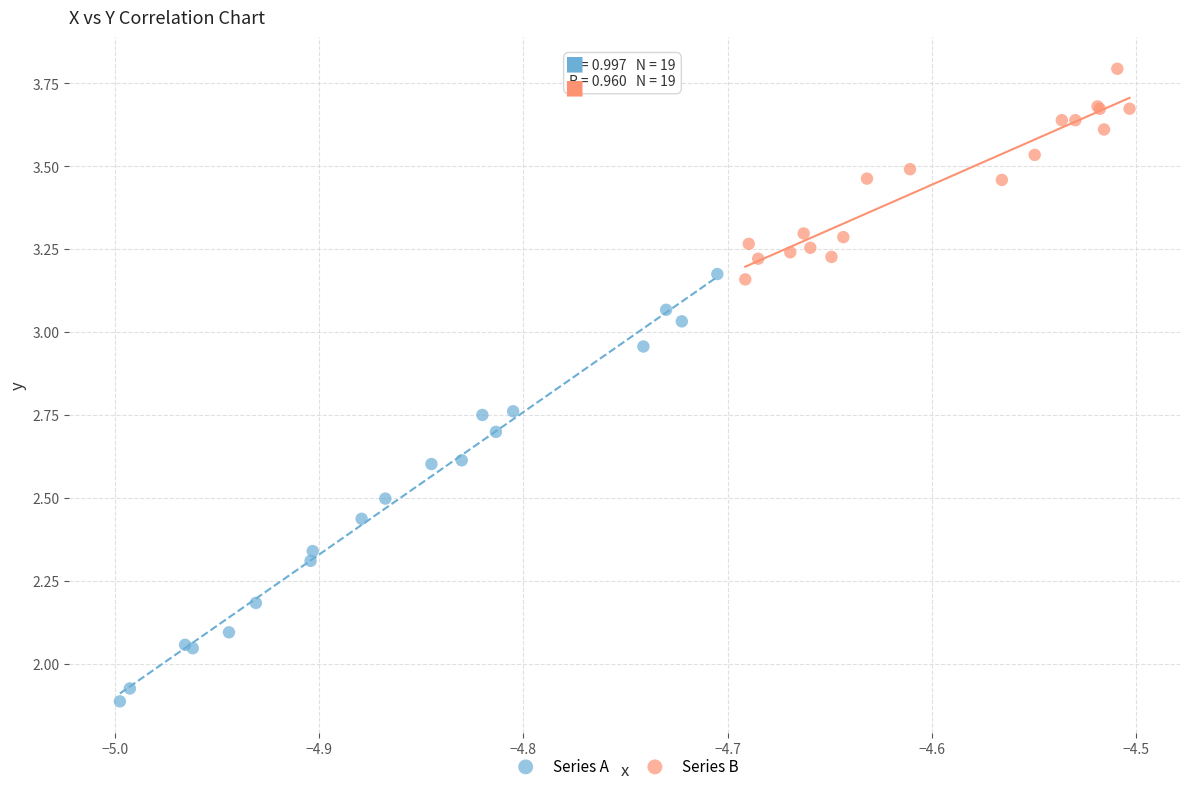

Which series has the largest Y range (max minus min)?

Series A